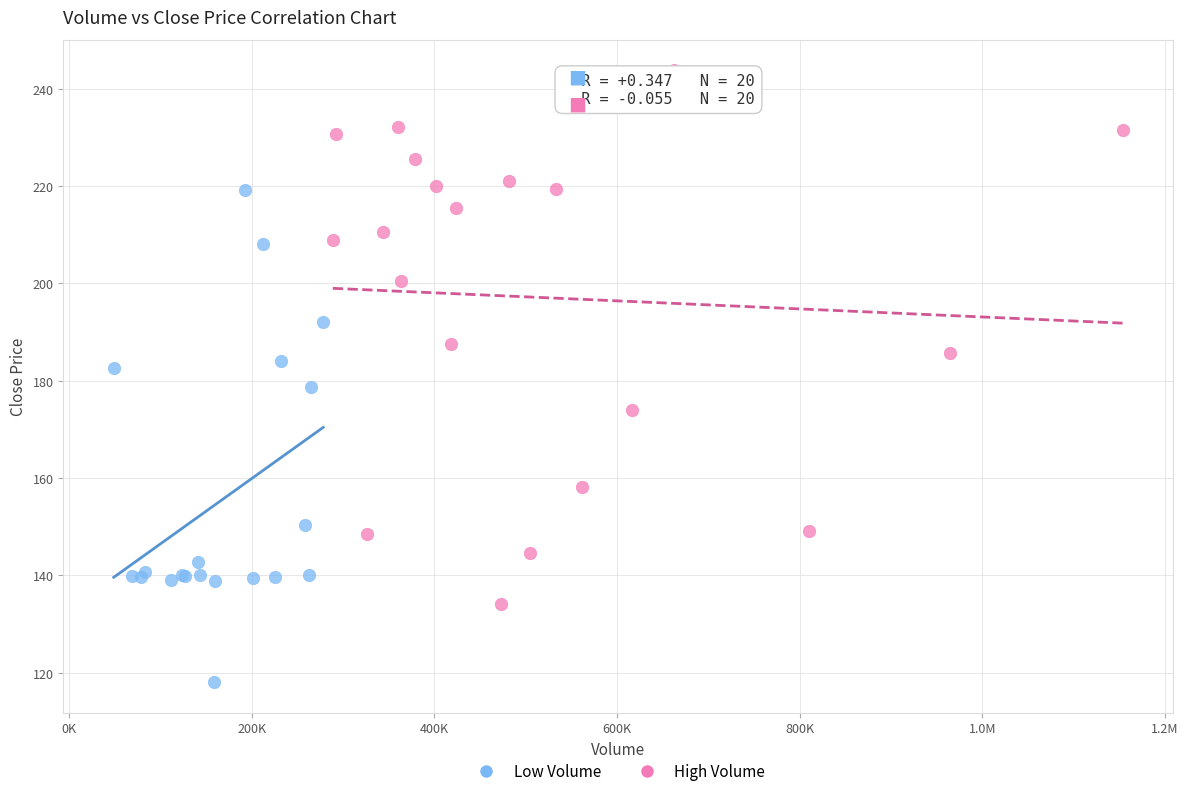

What are all the series names shown in the legend?

Low Volume, High Volume